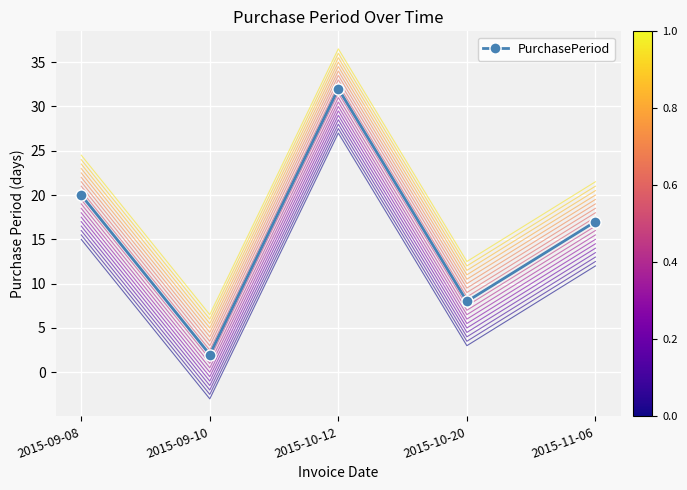

How many values are between 8 and 20?

3